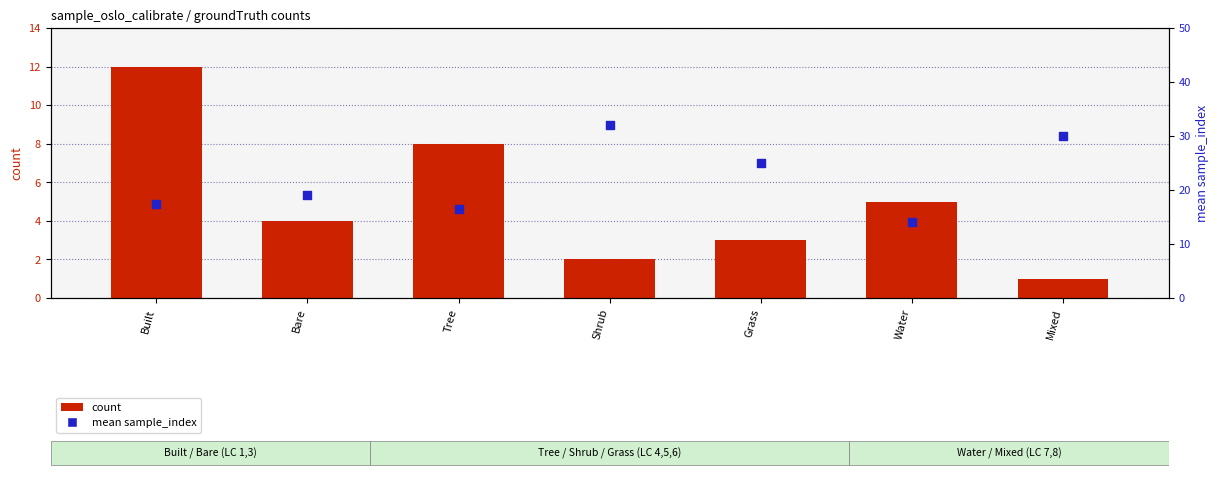

Which series has the largest Y range (max minus min)?

mean sample_index